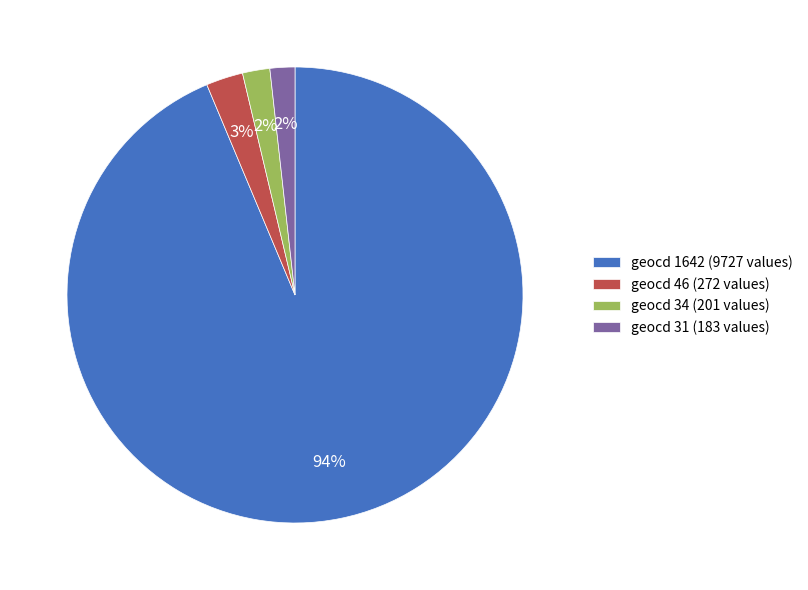

What percentage is the geocd 46 (272 values) slice, to the nearest percent?

3%